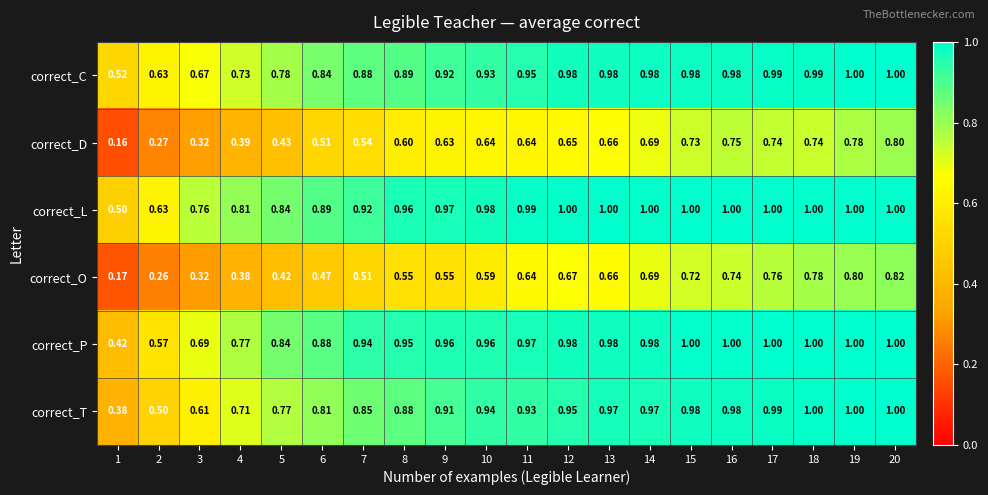

Is the value of correct_P at 16 greater than the value of correct_O at 9?

Yes